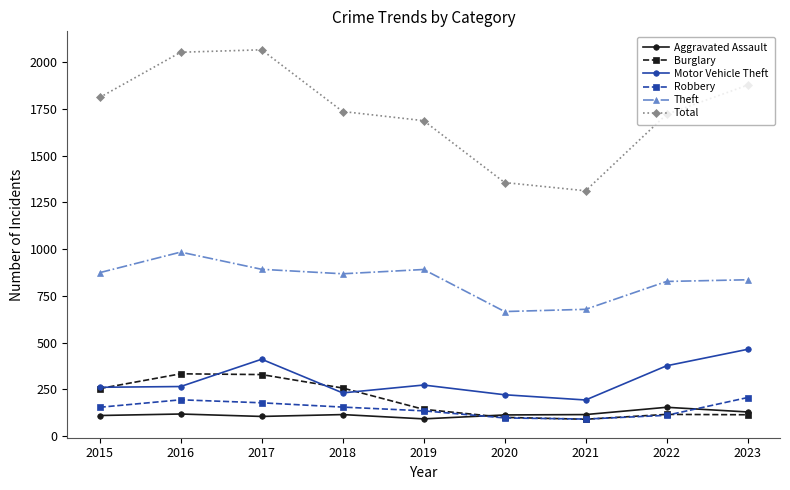

What is the value of the Burglary point at the 2nd from the left?

333